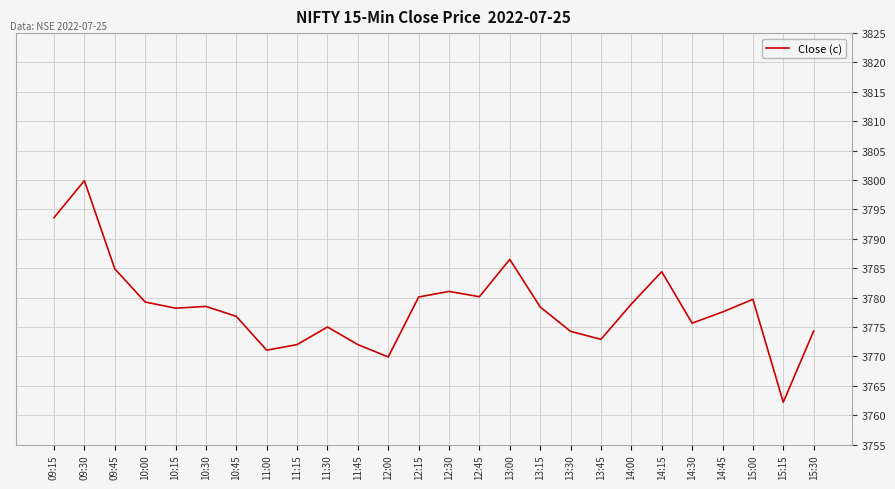

Does the chart display data point markers on the line(s)?

No